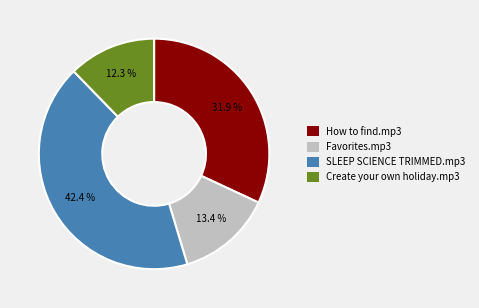

Is there any slice that represents more than half of the pie?

No